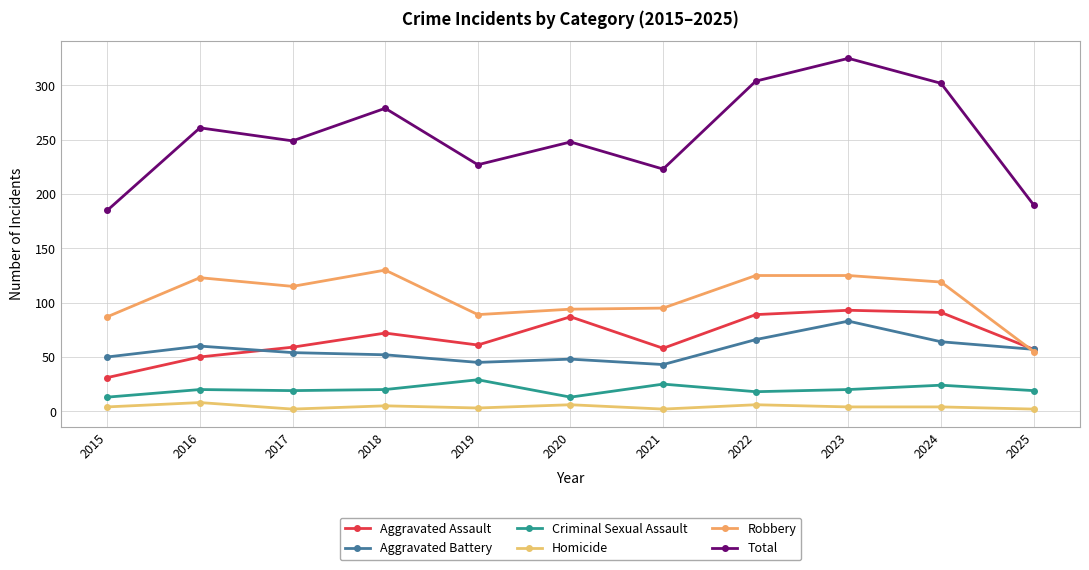

How many distinct data groups are displayed?

6